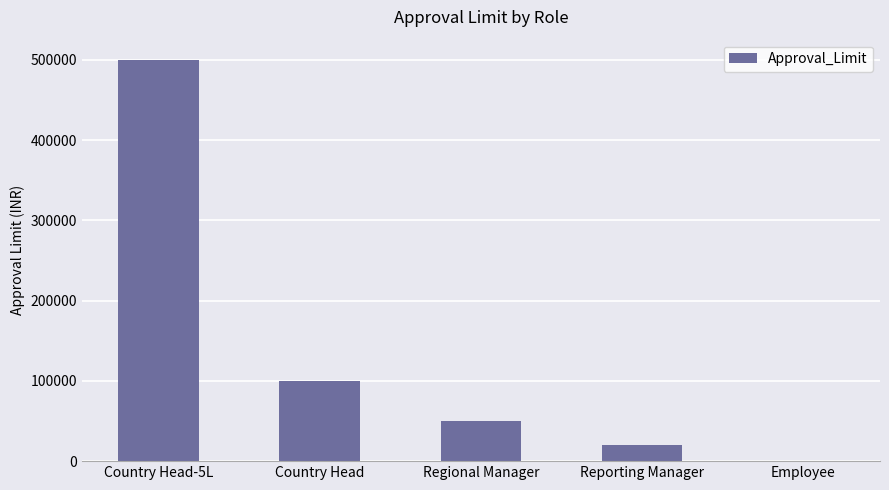

Read the value at Reporting Manager, to the nearest 50.

20000